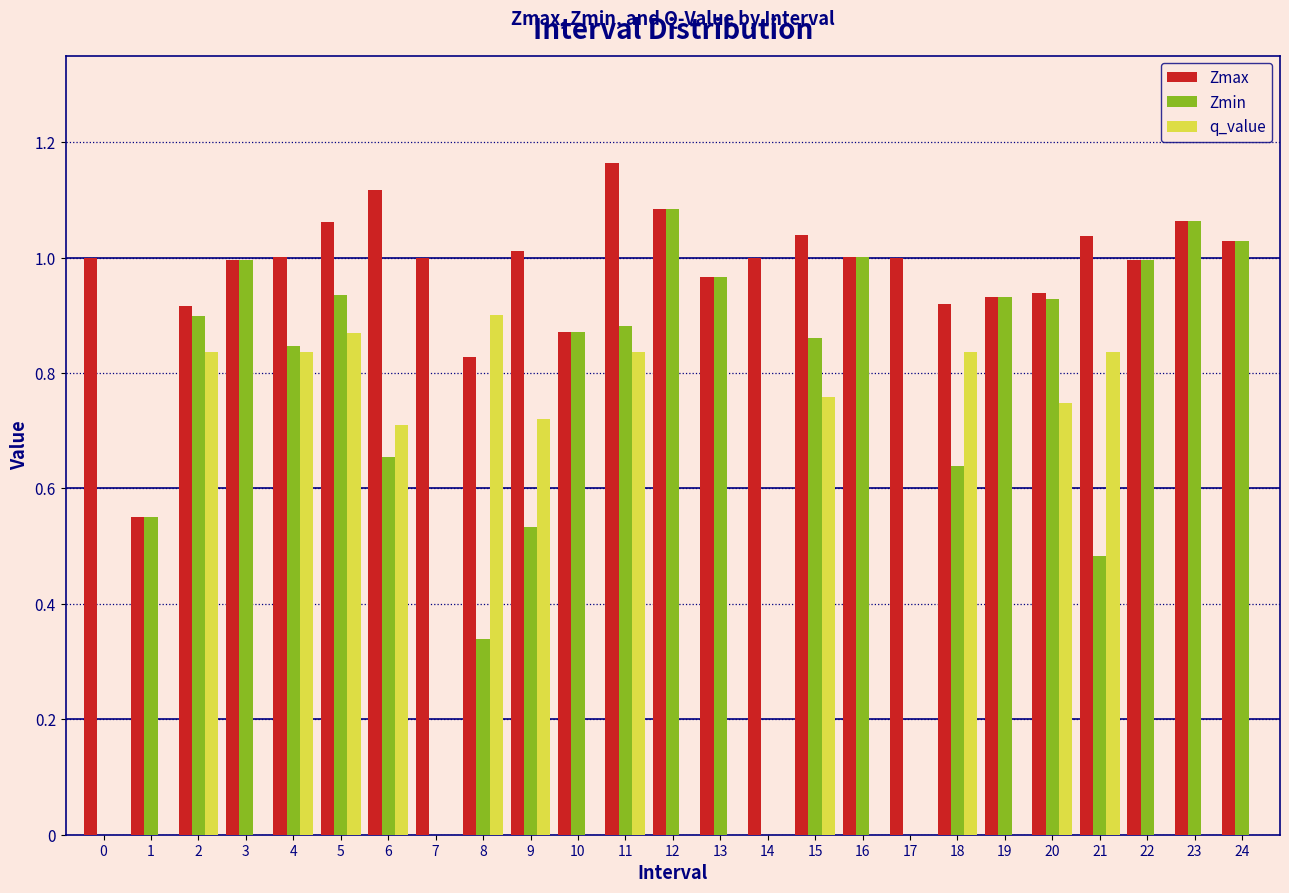

What is the sum of all Zmin values?

17.5